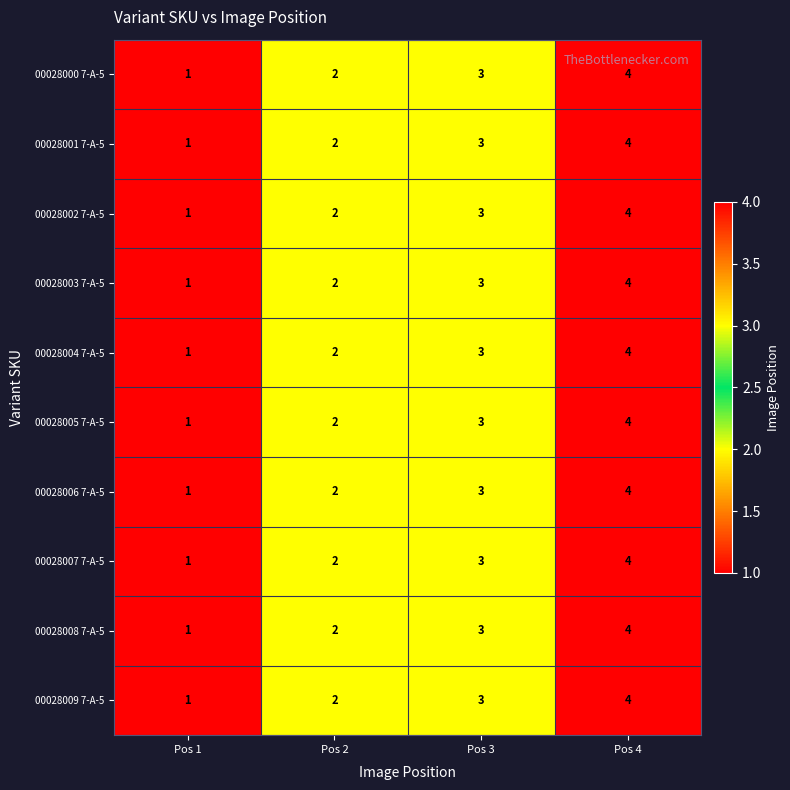

What is the sum of all 00028003 7-A-5 values?

10